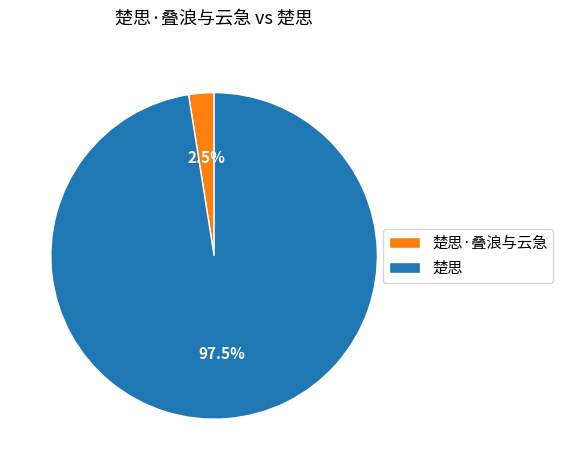

How many slices are in this pie chart?

2